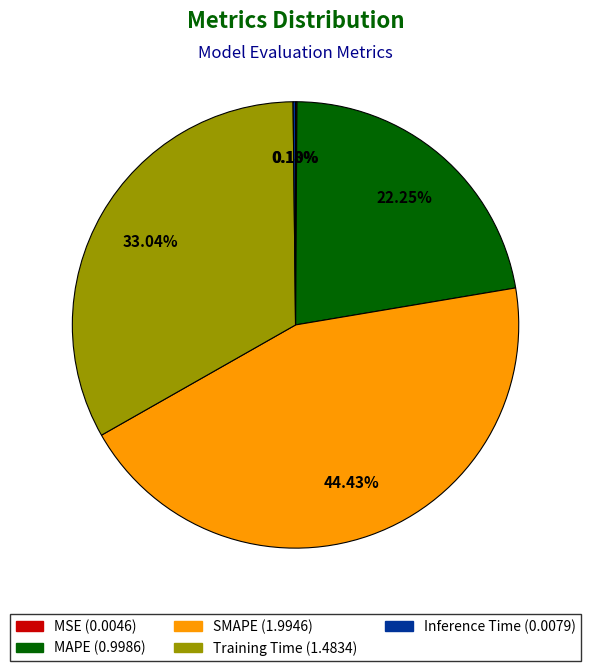

What is the change in value from MSE to SMAPE?

+2.0